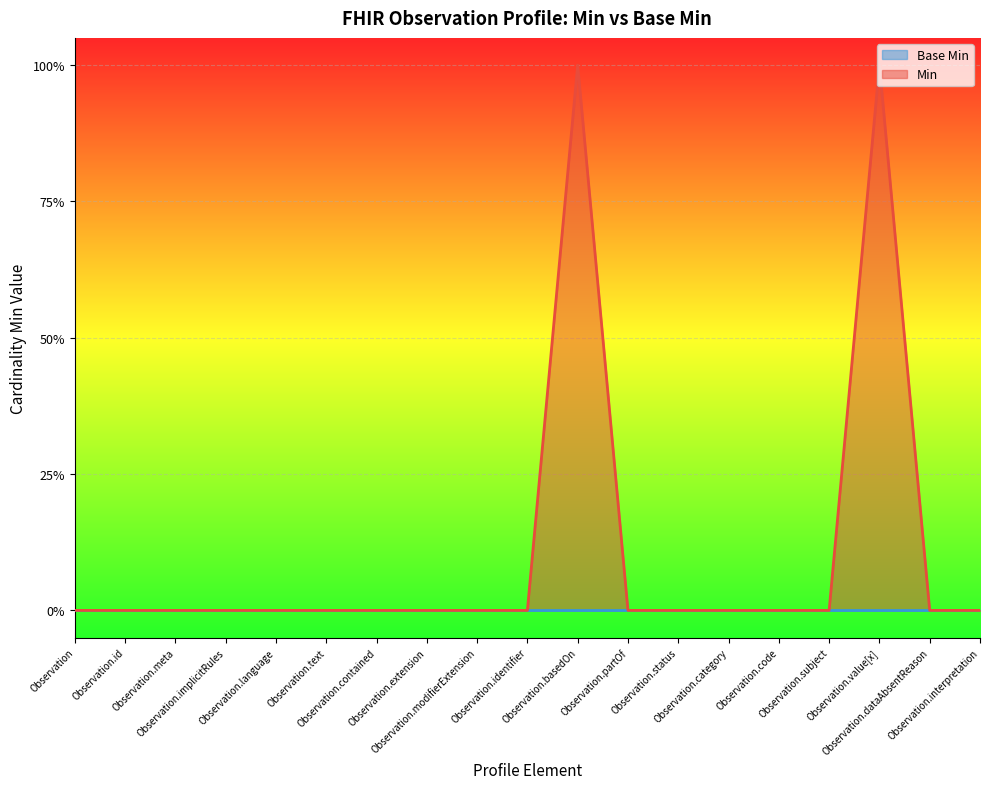

Between Observation.status and Observation.identifier, which is larger?

Observation.status